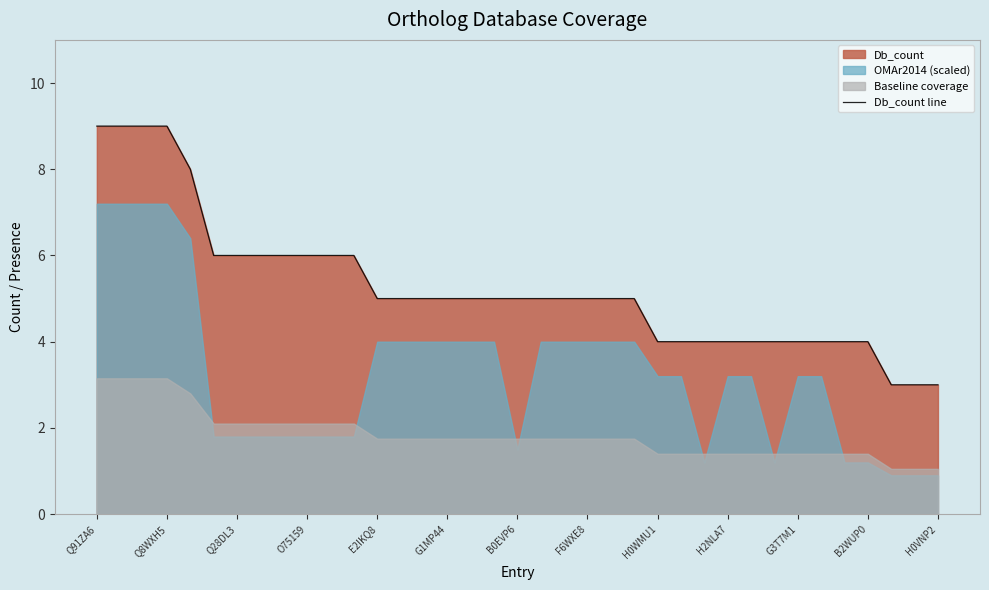

True or false: Db_count line has a value of 5 at E2IKQ8.

True